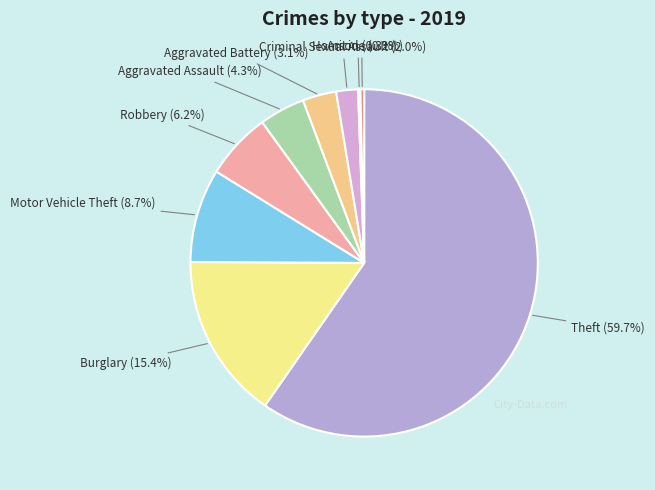

Approximately how many times larger is the value at Motor Vehicle Theft (8.7%) compared to Arson (0.3%)?

25.0